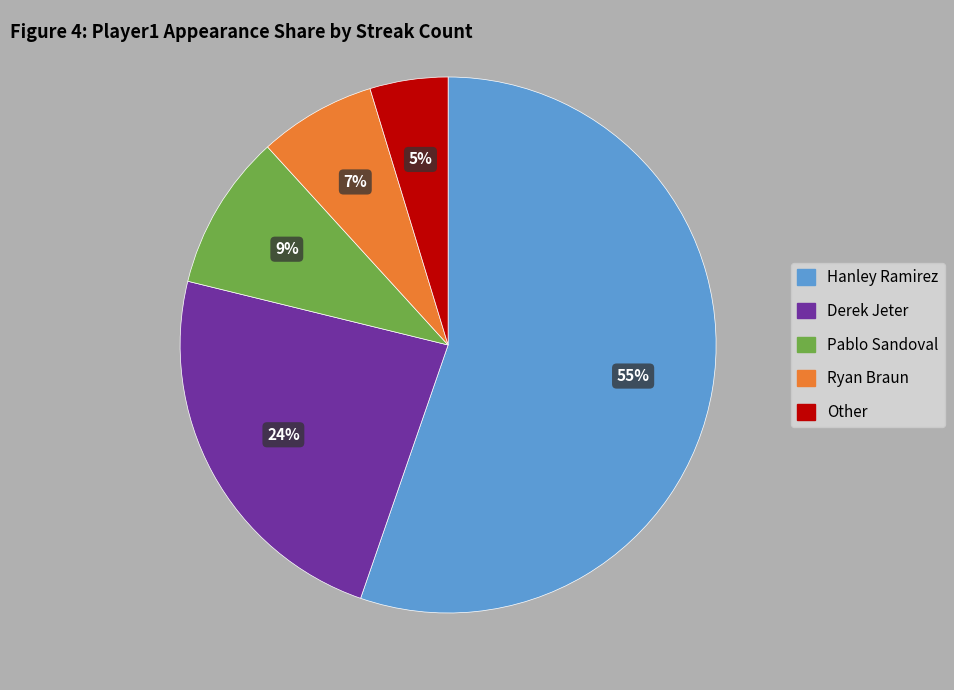

What percentage is the Derek Jeter slice, to the nearest percent?

24%